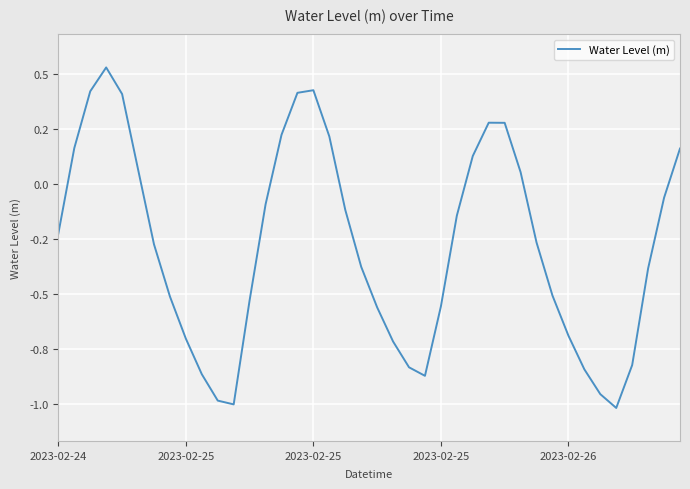

Rank the categories by value from lowest to highest.

35, 11, 10, 34, 23, 9, 33, 22, 36, 21, 8, 32, 20, 24, 12, 7, 31, 37, 19, 6, 30, 2023-02-24, 25, 18, 13, 38, 29, 5, 26, 39, 2023-02-25, 17, 14, 28, 27, 2023-02-26, 15, 2023-02-25, 16, 2023-02-25